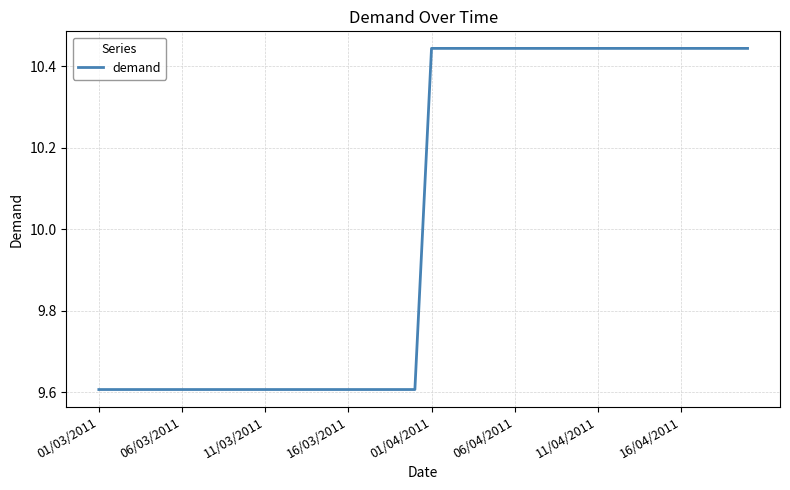

Reading left to right, list all the values displayed in this chart.

9.6	9.6	9.6	9.6	9.6	9.6	9.6	9.6	9.6	9.6	9.6	9.6	9.6	9.6	9.6	9.6	9.6	9.6	9.6	9.6	10.4	10.4	10.4	10.4	10.4	10.4	10.4	10.4	10.4	10.4	10.4	10.4	10.4	10.4	10.4	10.4	10.4	10.4	10.4	10.4